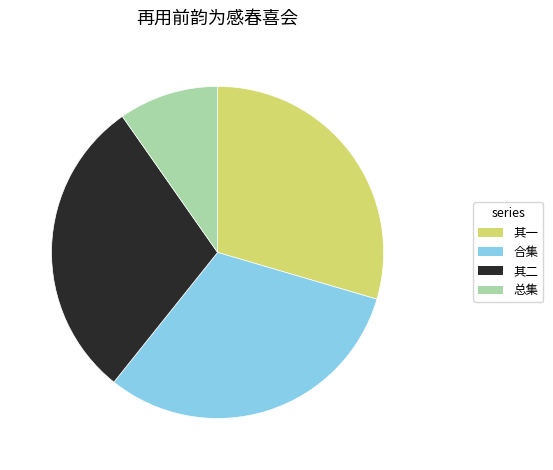

Is there a majority slice in this chart?

No